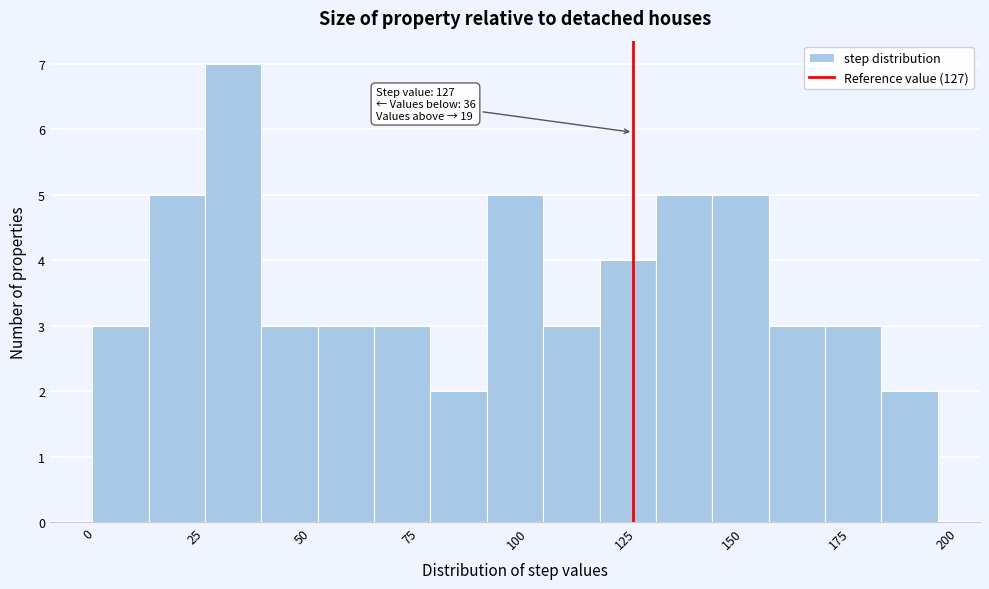

Around what value on the x-axis is the tallest bar? Give the approximate position of its centre, as read against the axis.

35